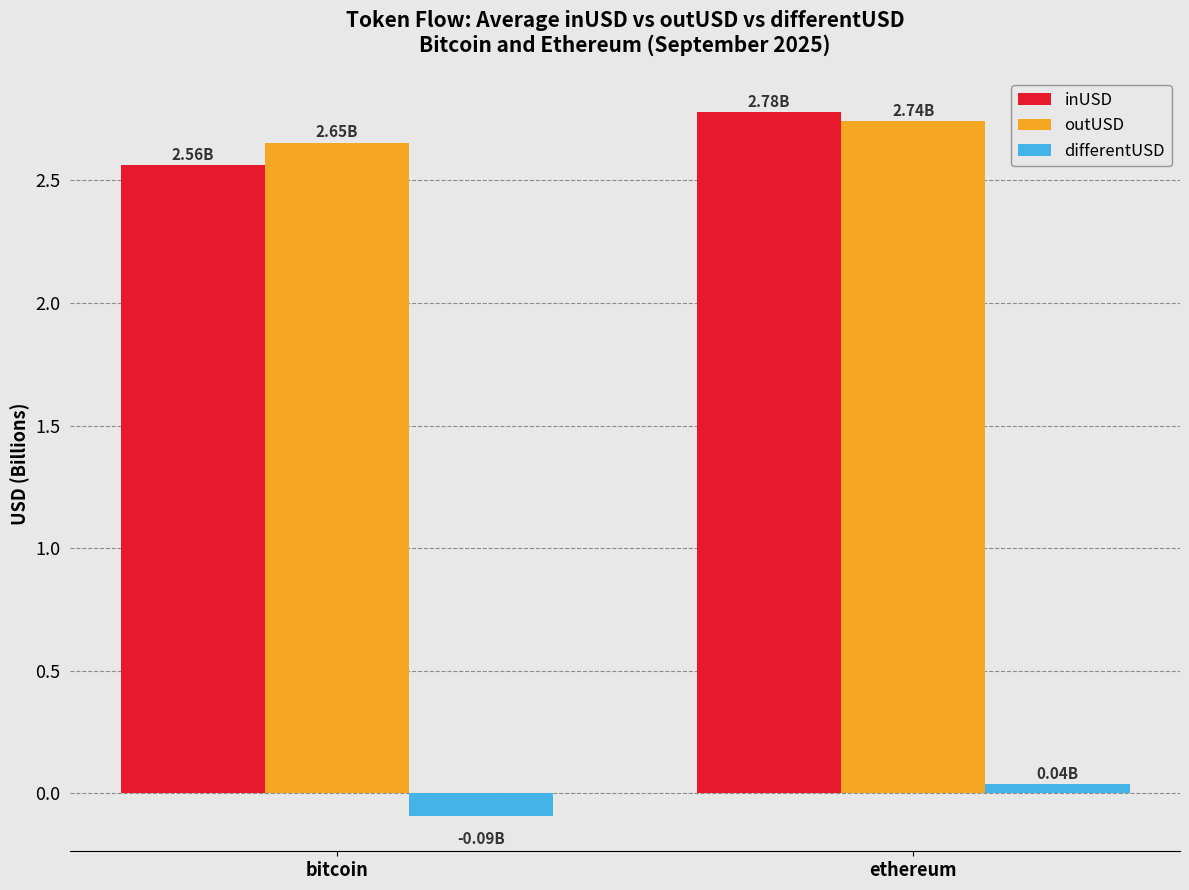

What position from the right is ethereum?

1